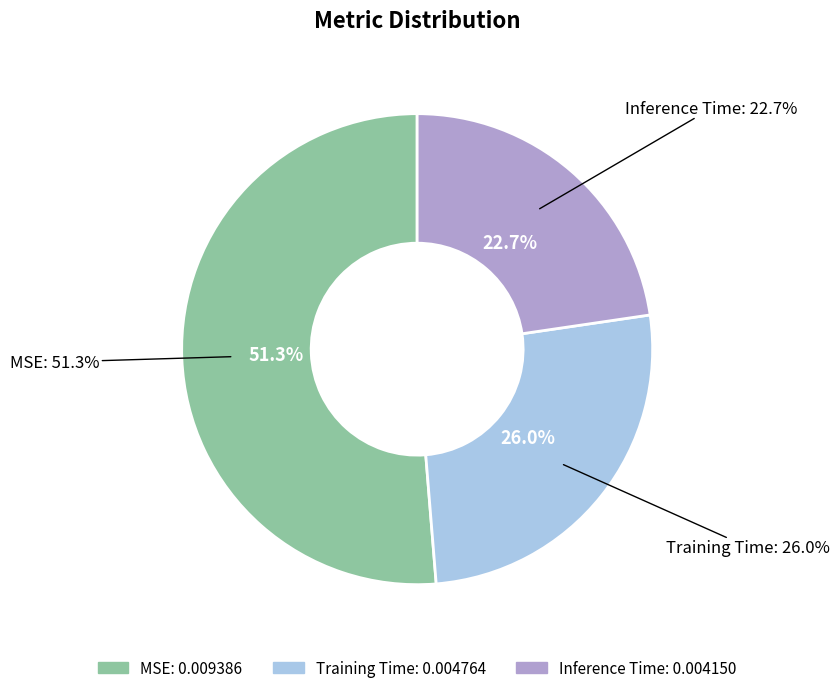

Count the number of slices in the pie.

3